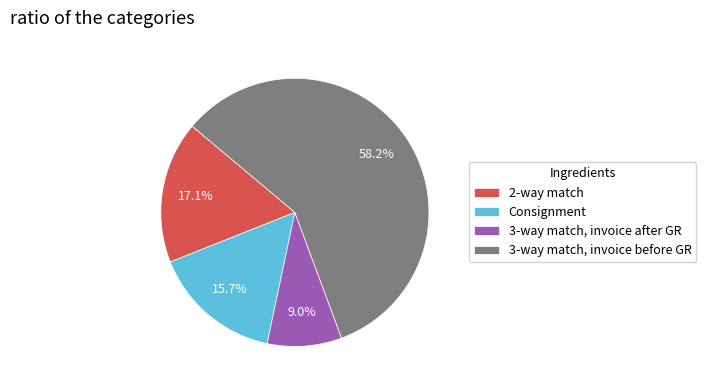

How many slices are in this pie chart?

4